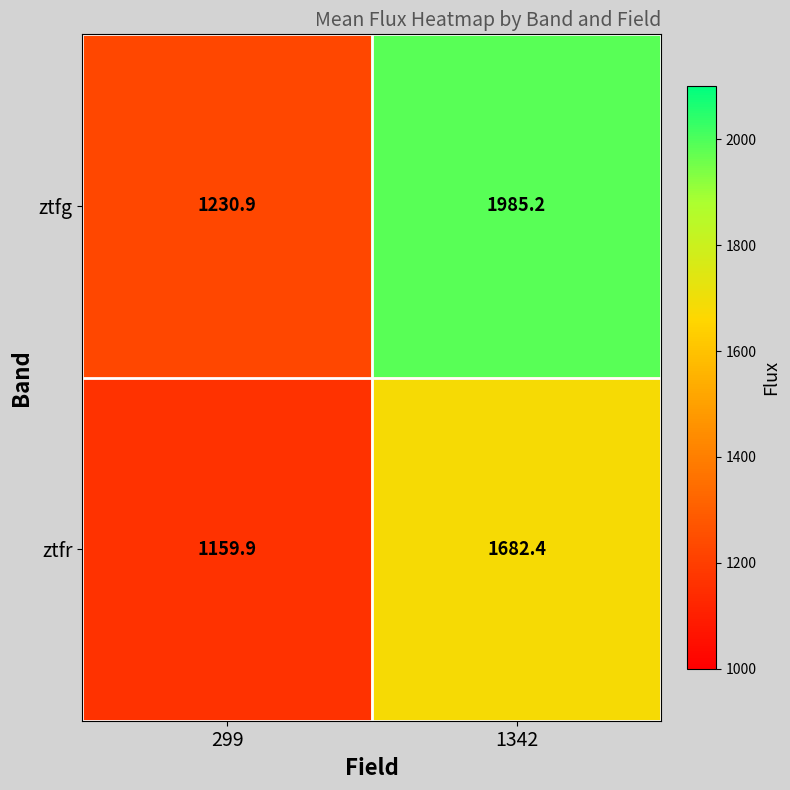

Which label corresponds to the smallest value in the chart?

299